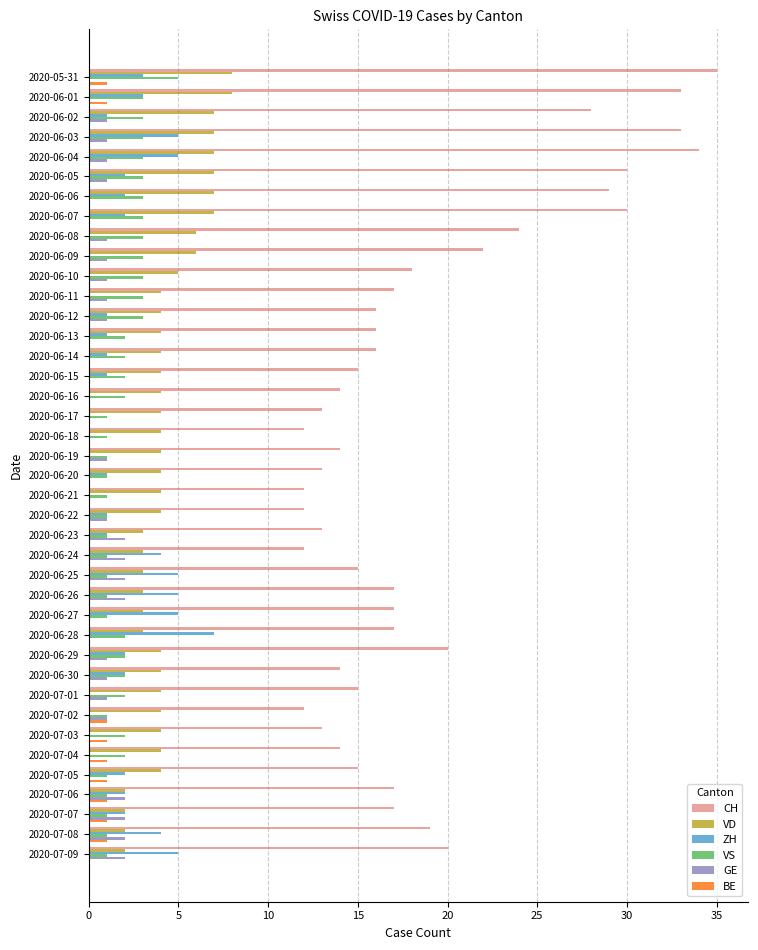

What is the sum of the VS values at 2020-06-28 and 2020-06-12?

5